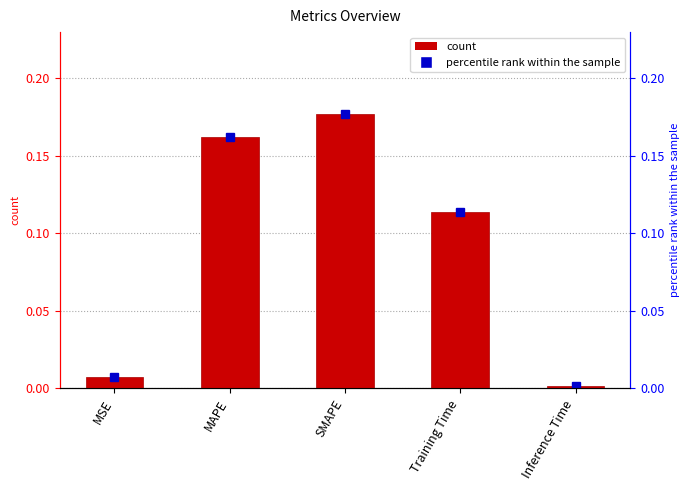

Rank the categories by value from highest to lowest.

SMAPE, MAPE, Training Time, MSE, Inference Time